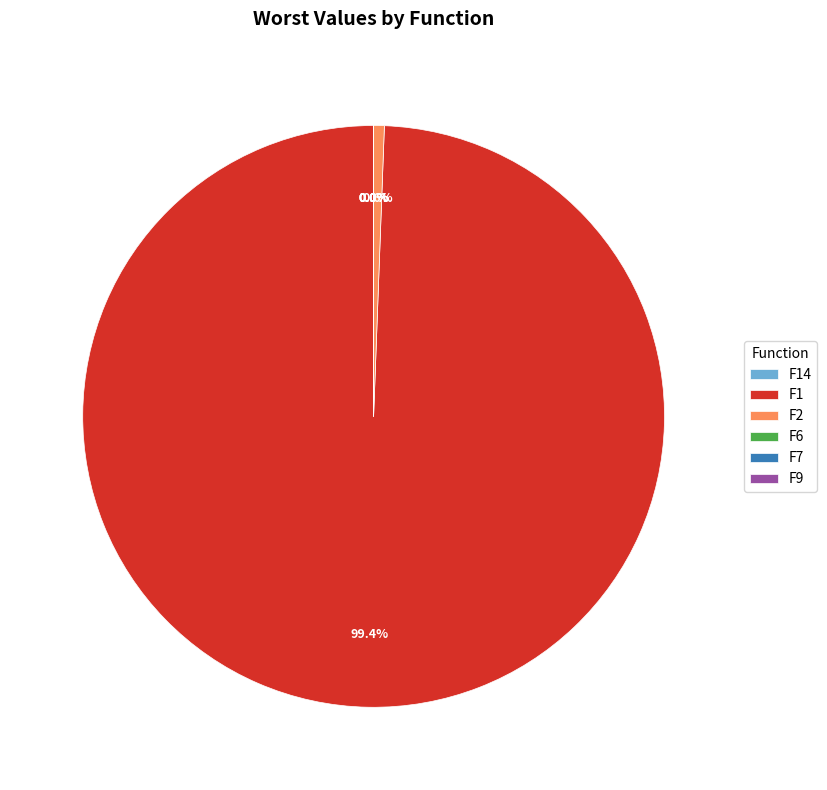

What is the change in value from F6 to F7?

-4.3